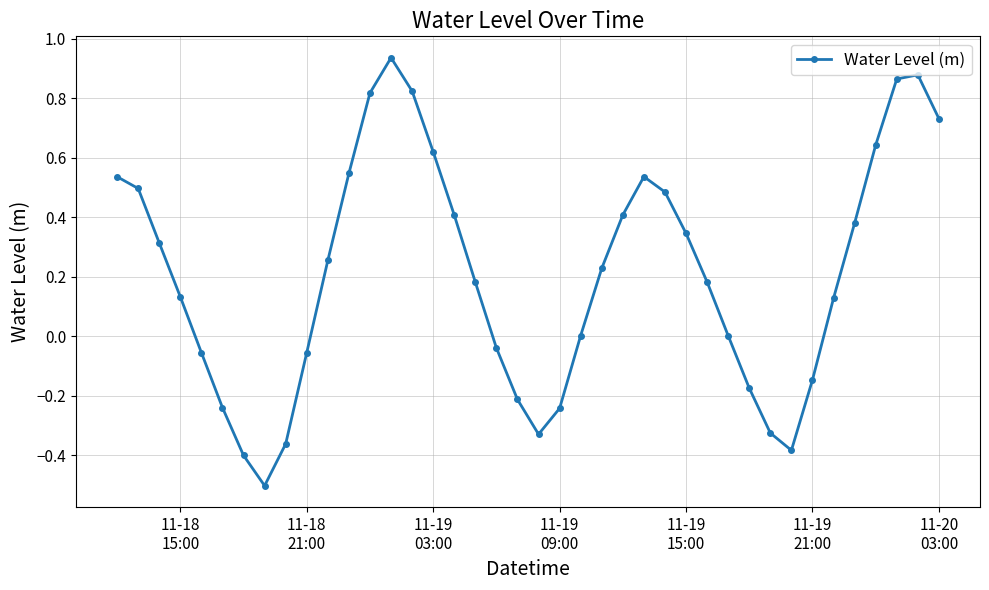

What is the smallest value displayed?

-0.5